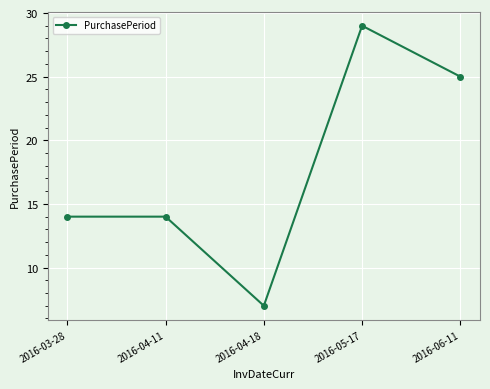

The chart shows a value of 14 at 2016-03-28. True or false?

True